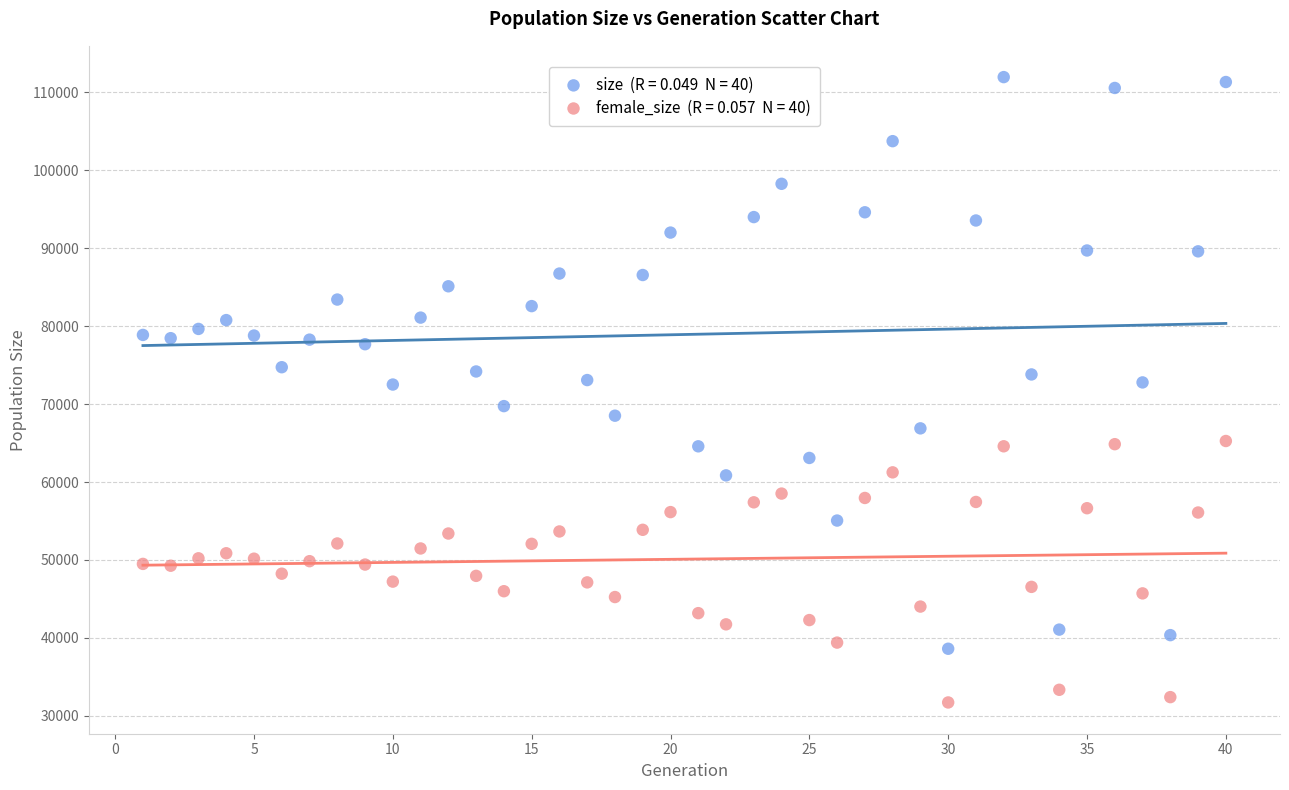

Across all data points, what is the range of Y values (max minus min)?

80236